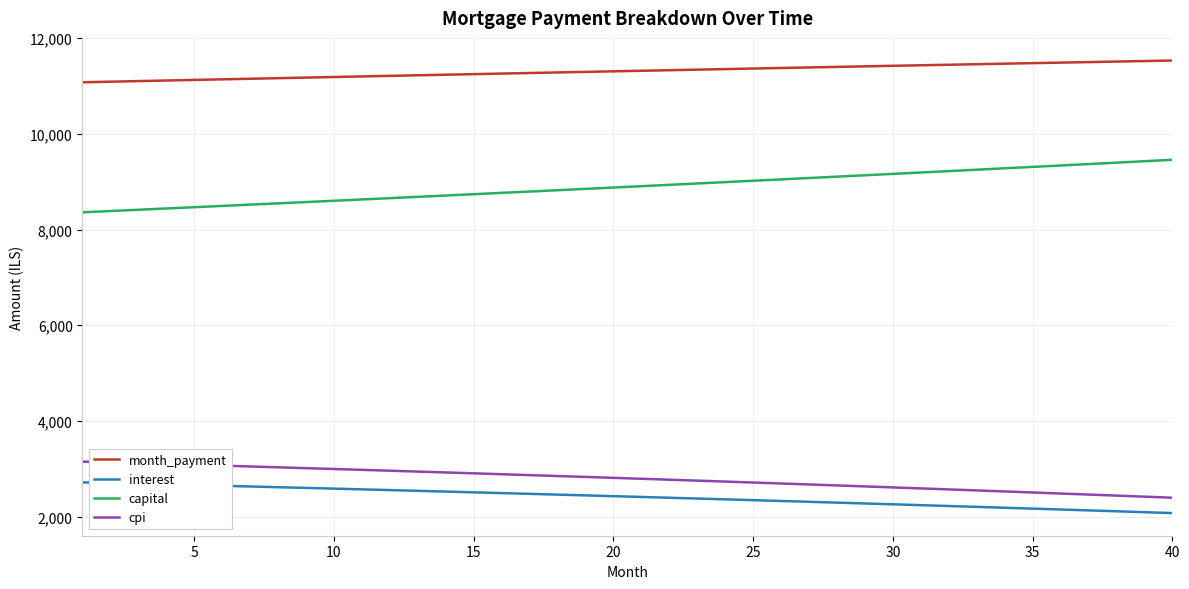

What is the smallest value displayed?

2074.6